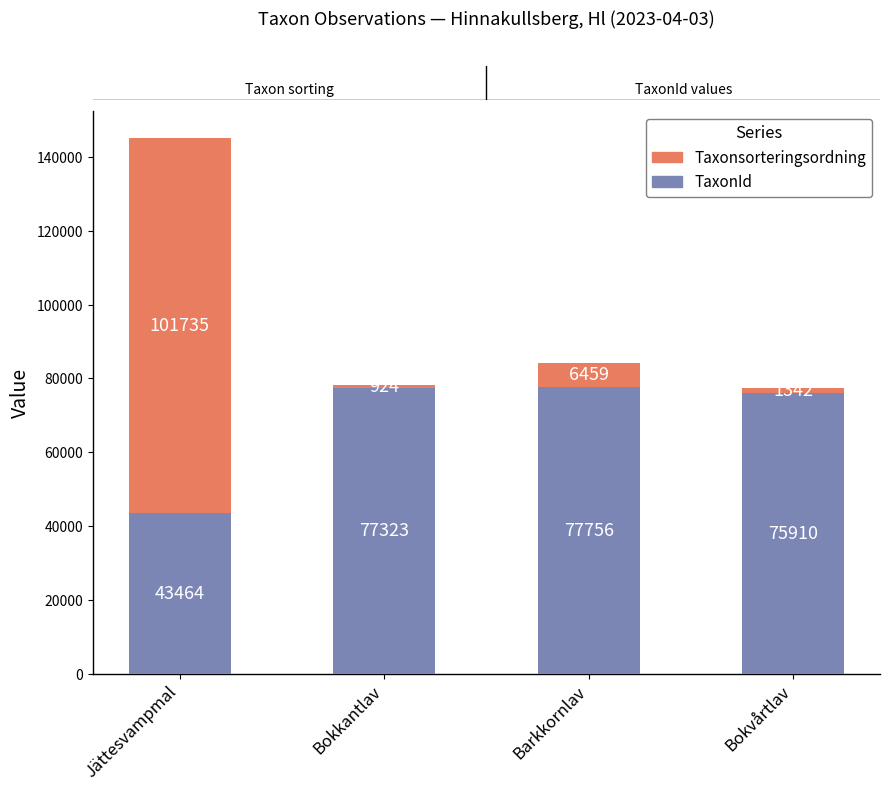

Is it true that Taxonsorteringsordning equals 106576 at Bokvårtlav?

False